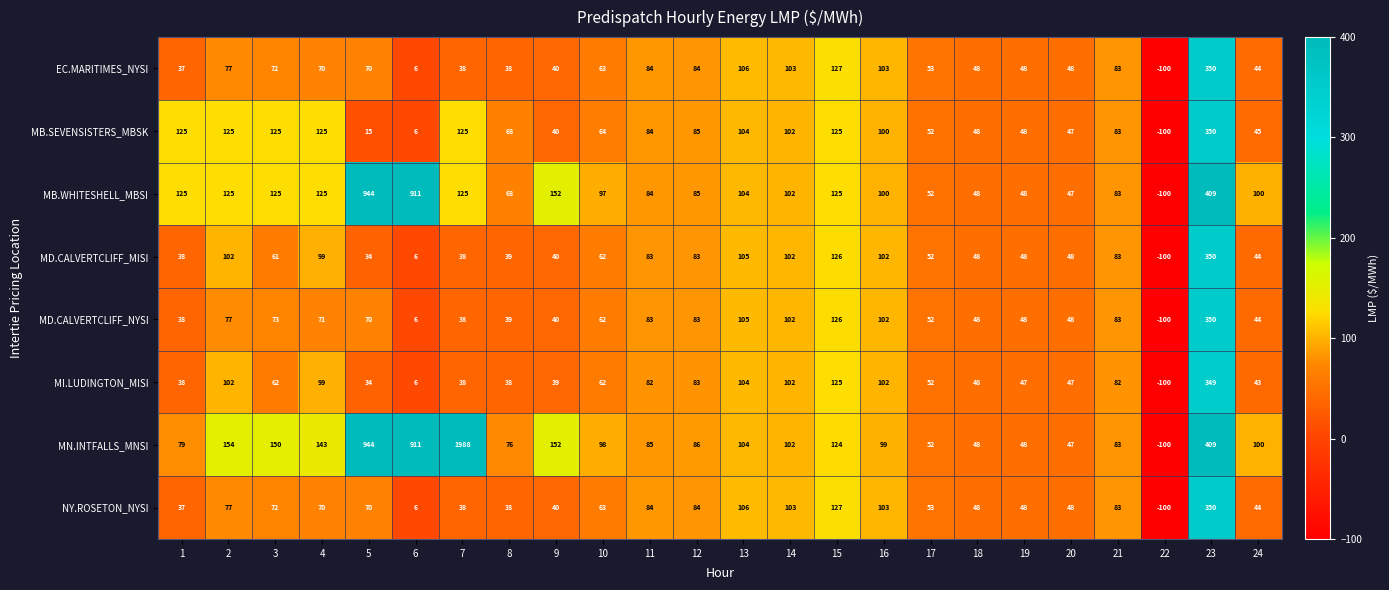

What is the difference between the maximum and minimum values in the MD.CALVERTCLIFF_MISI series?

450